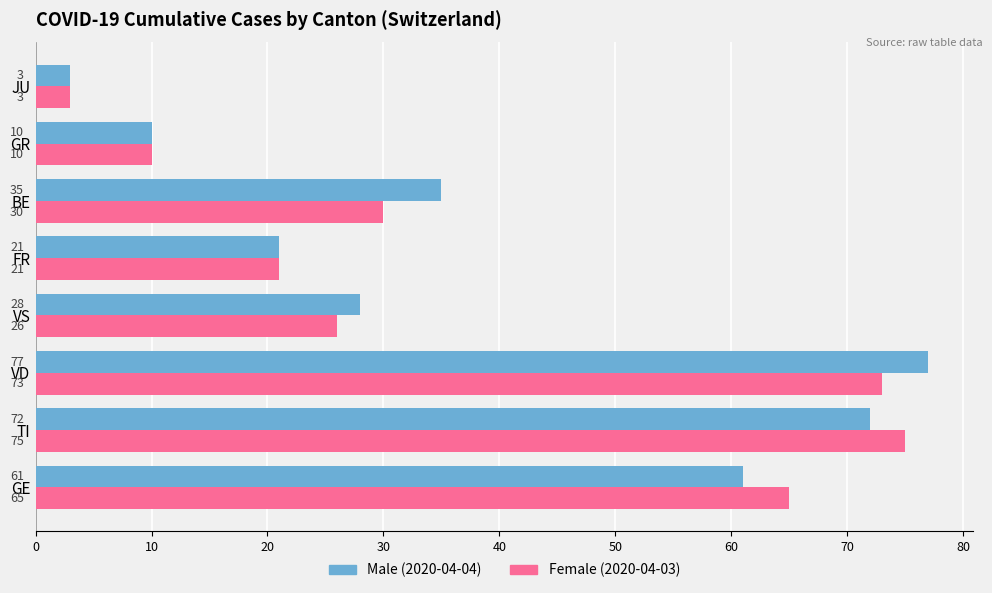

What is the total value across all series at GE?

126